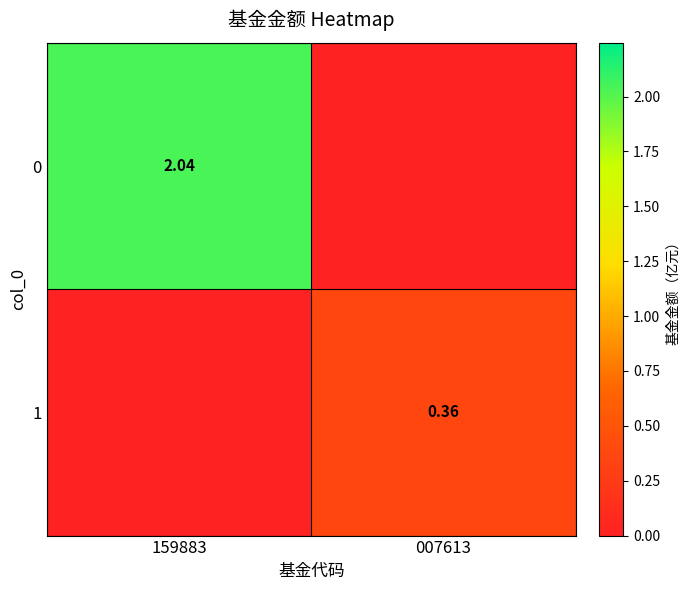

What is the spread (max minus min) of values at 159883?

2.0